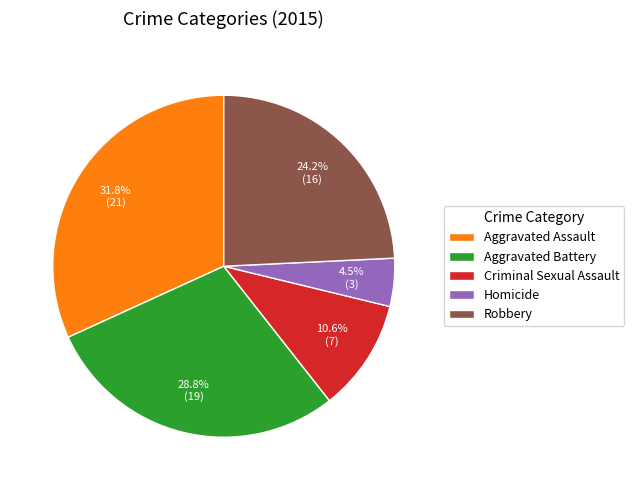

What is the total percentage of Criminal Sexual Assault and Robbery?

34.8%